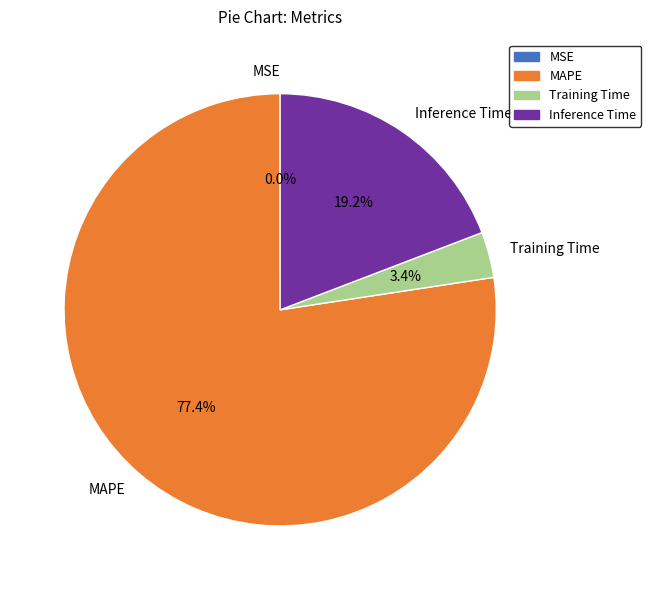

To the nearest percent, what portion does Training Time represent?

3%